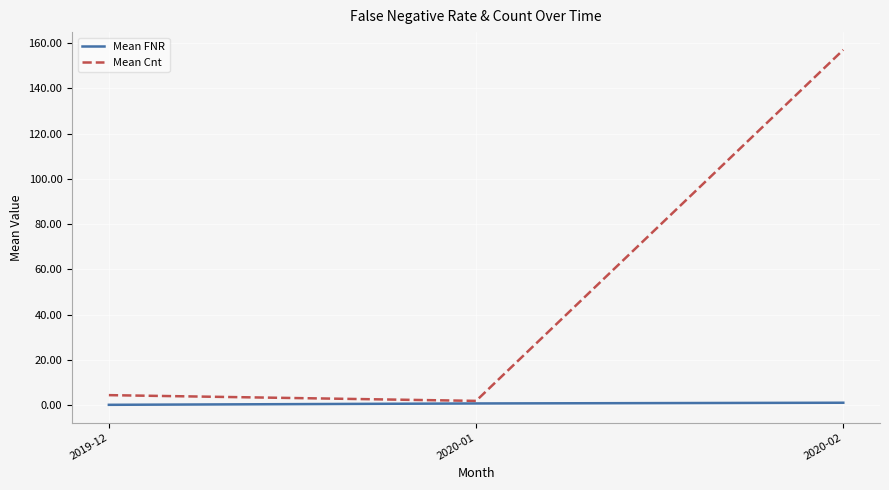

Count the number of categories in the chart.

3